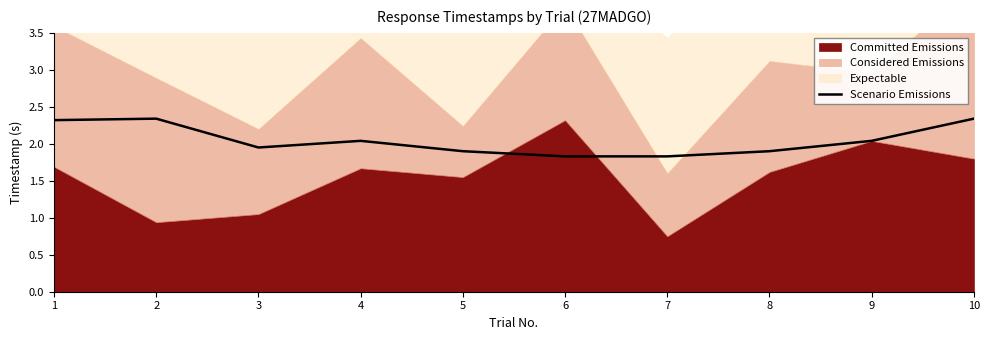

The Scenario Emissions series shows 3.4 at 8. True or false?

False